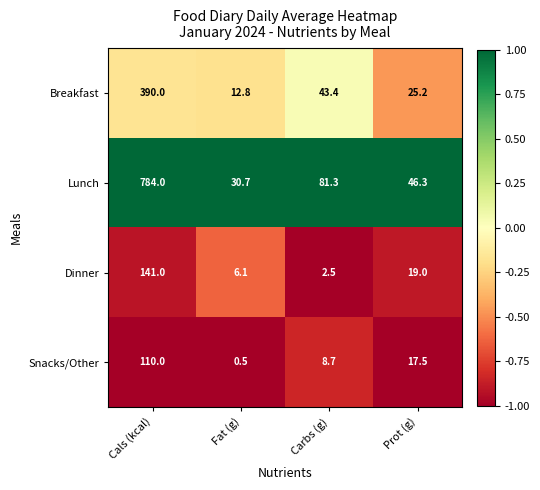

Reading right to left, what are all the values shown in this chart?

Breakfast: 25.2	43.4	12.8	390.0
Lunch: 46.3	81.3	30.7	784.0
Dinner: 19.0	2.5	6.1	141.0
Snacks/Other: 17.5	8.7	0.5	110.0